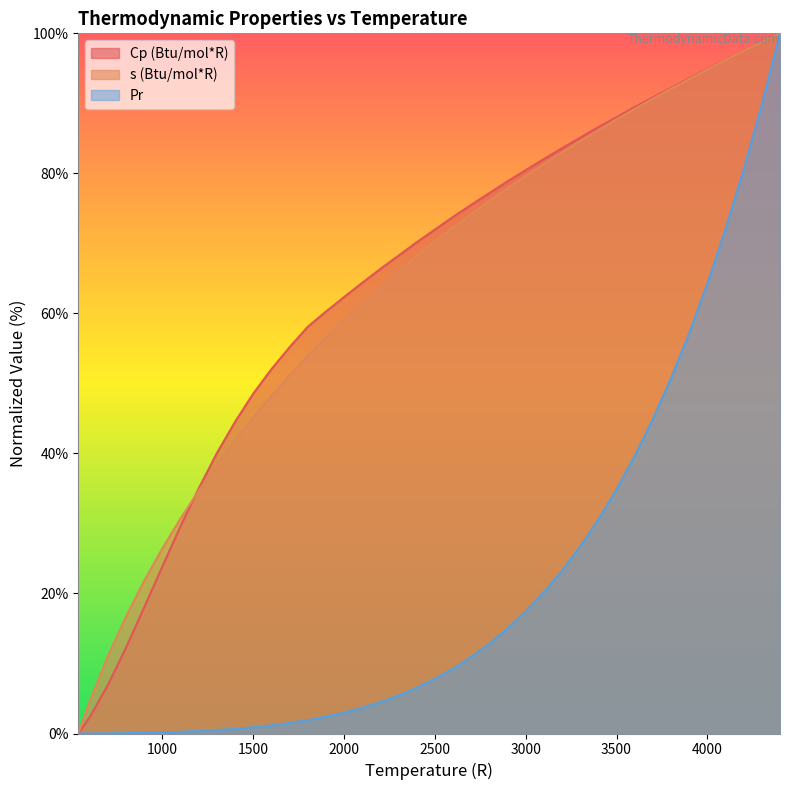

List the series in order of their peak value, lowest first.

Cp (Btu/mol*R), s (Btu/mol*R), Pr